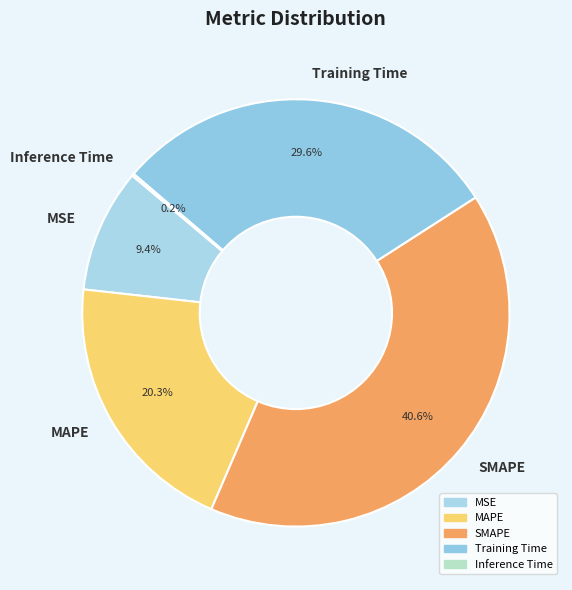

To the nearest percent, what portion does SMAPE represent?

41%